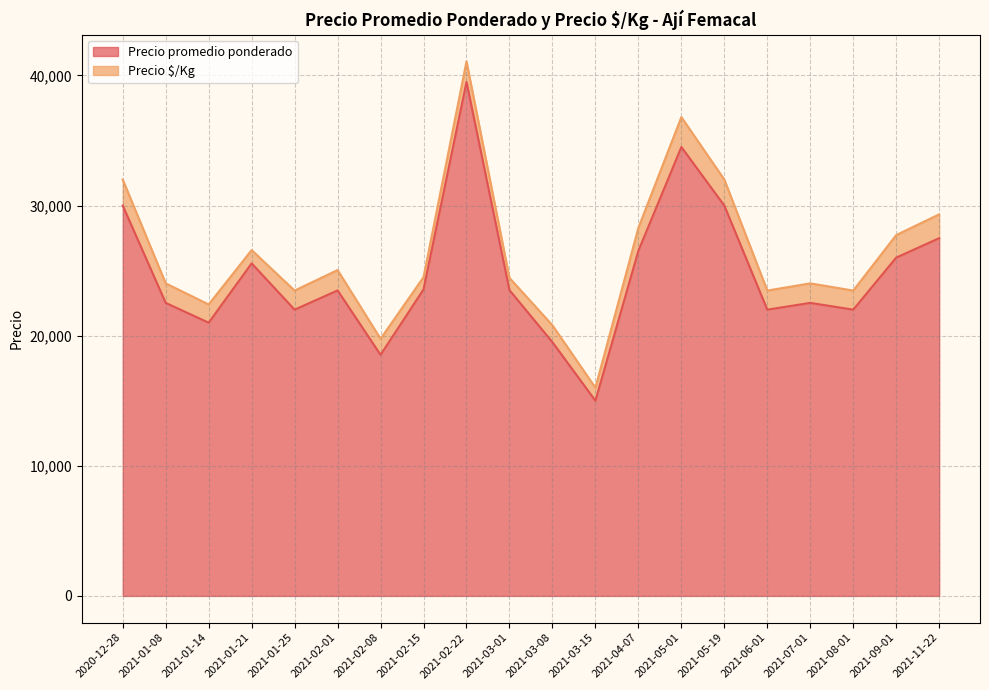

Reading left to right, list all the values displayed in this chart.

30000	22521	21000	25556	22000	23479	18528	23556	39500	23500	19500	15000	26521	34500	30000	22000	22521	22000	26000	27493